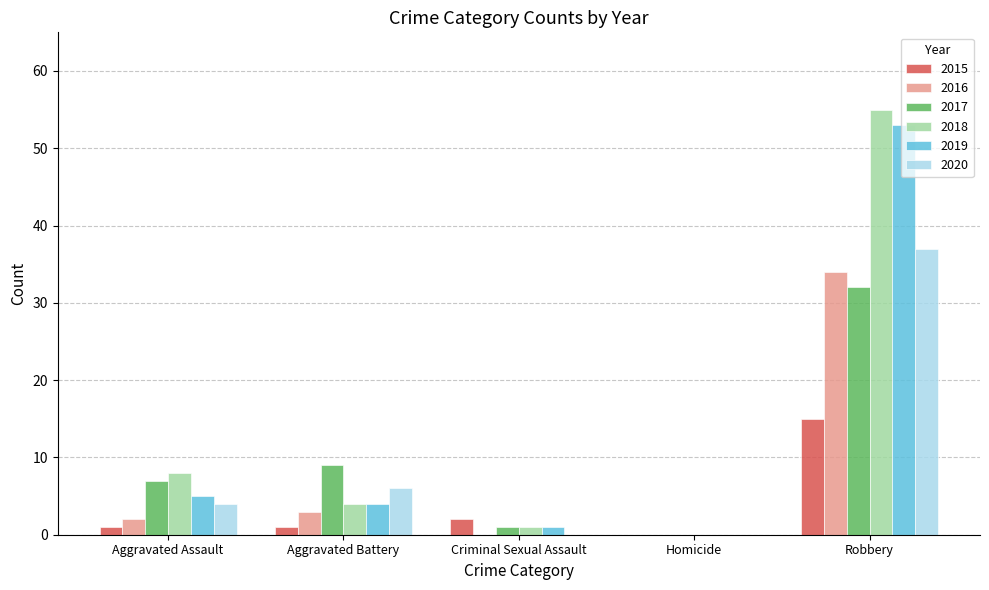

Where is 2018 nearest to the value 27?

Aggravated Assault